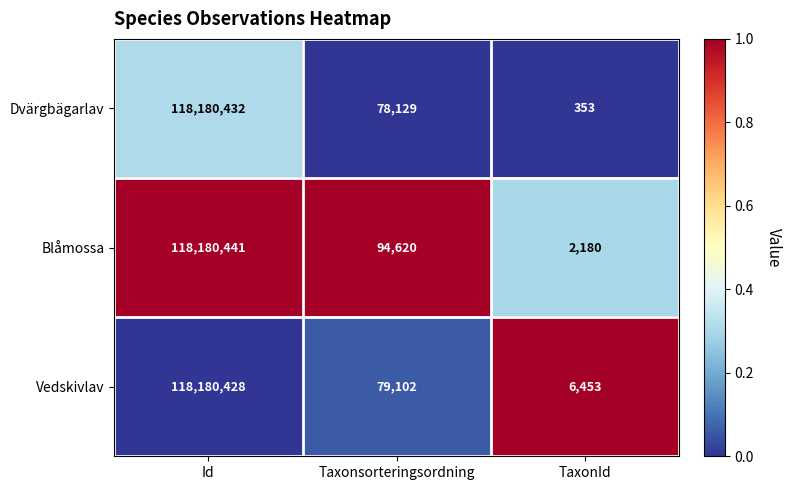

What is the lowest value of the Vedskivlav series?

6453